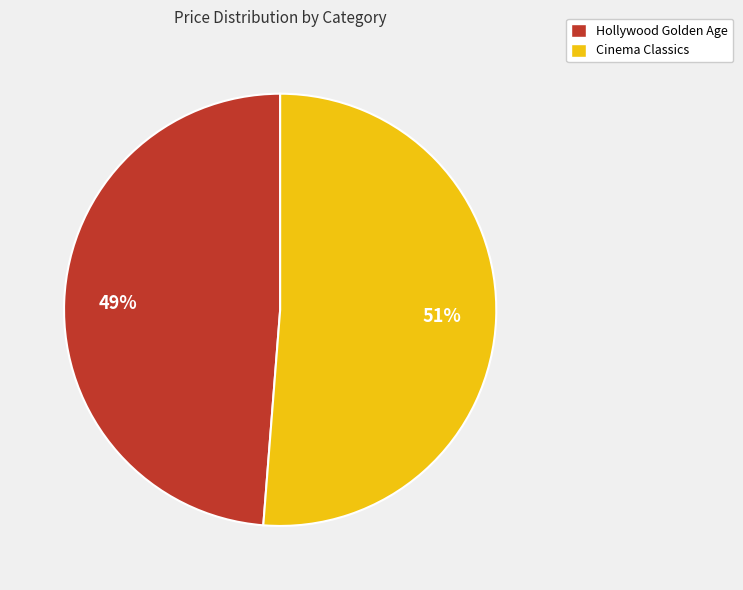

Does any single category account for the majority?

Yes